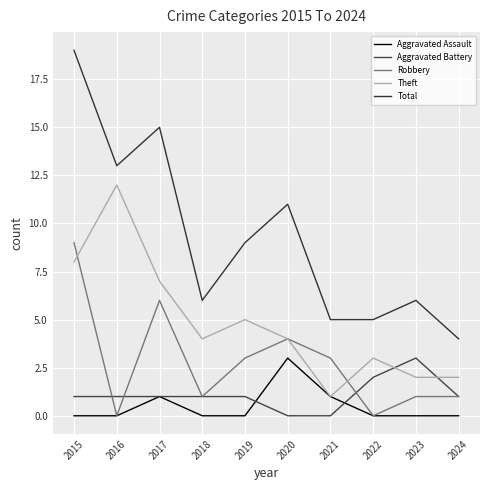

What is the value of the Total point at the 3rd from the left?

15